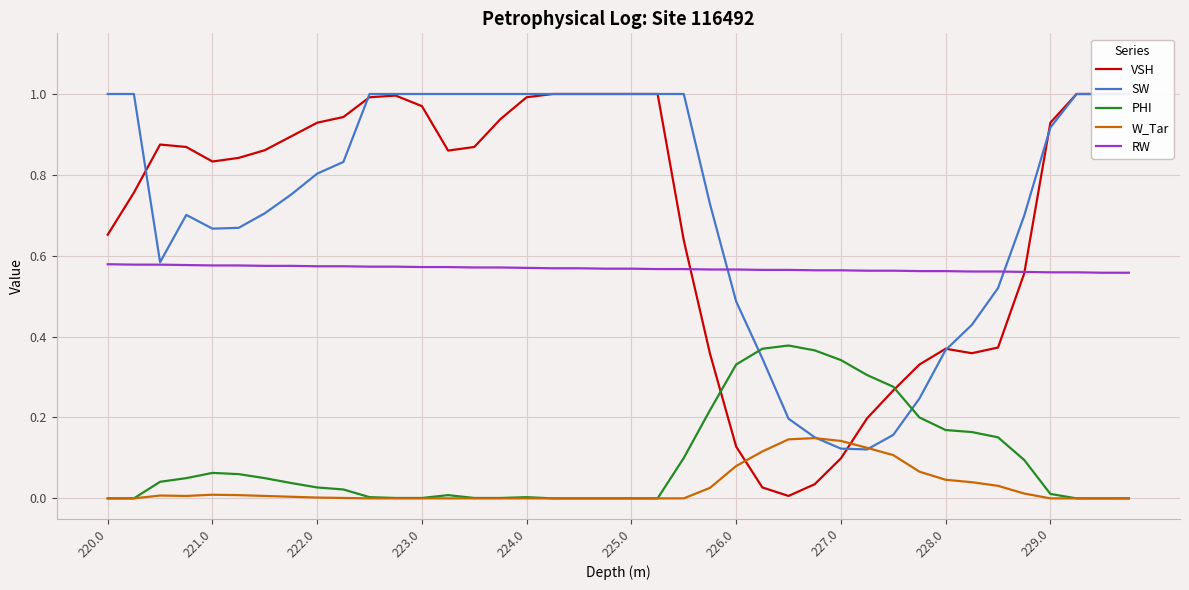

How many lines are shown in the chart?

5